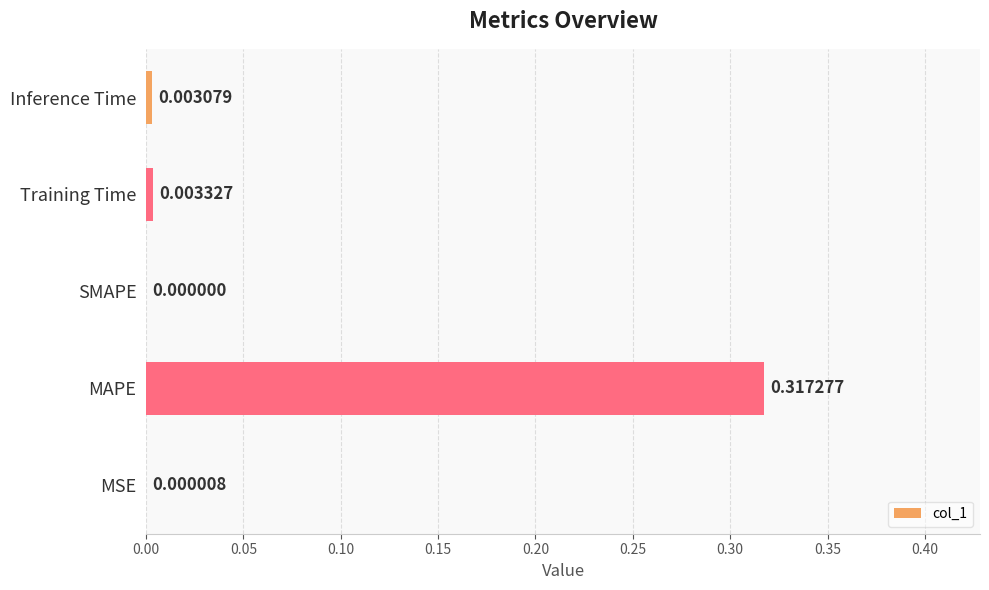

How many data points are above 0?

4